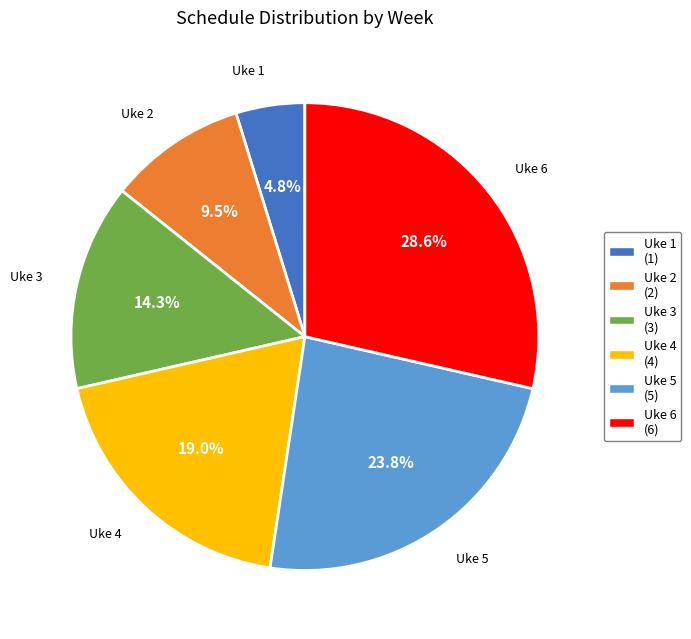

Is it true that Uke 1 is 10% of the pie?

False